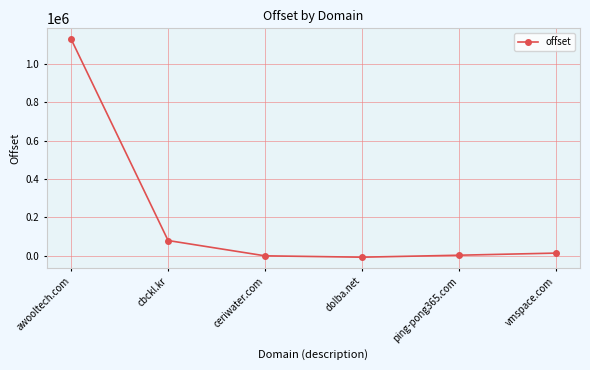

How many series are shown in this chart?

1